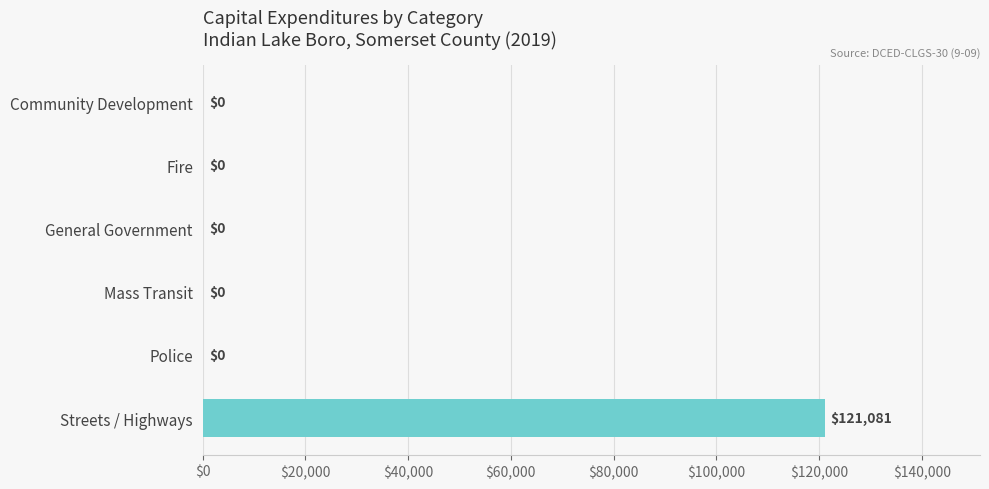

Are the bars horizontal?

Yes